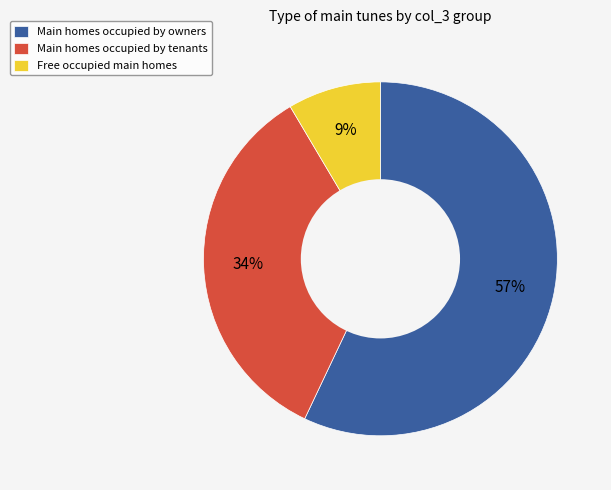

Combined, do Main homes occupied by owners and Main homes occupied by tenants account for over 50%?

Yes